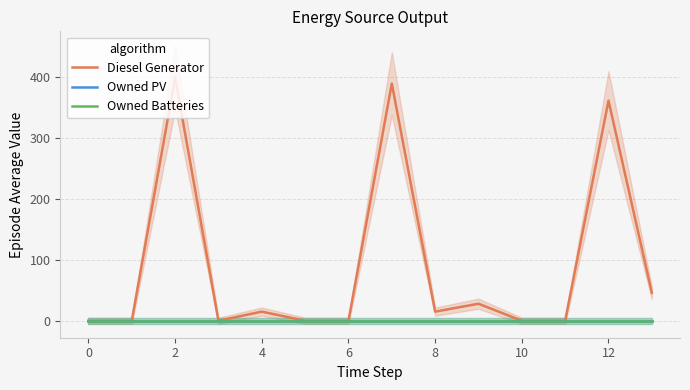

True or false: Diesel Generator has more than 2 interior local peaks.

True